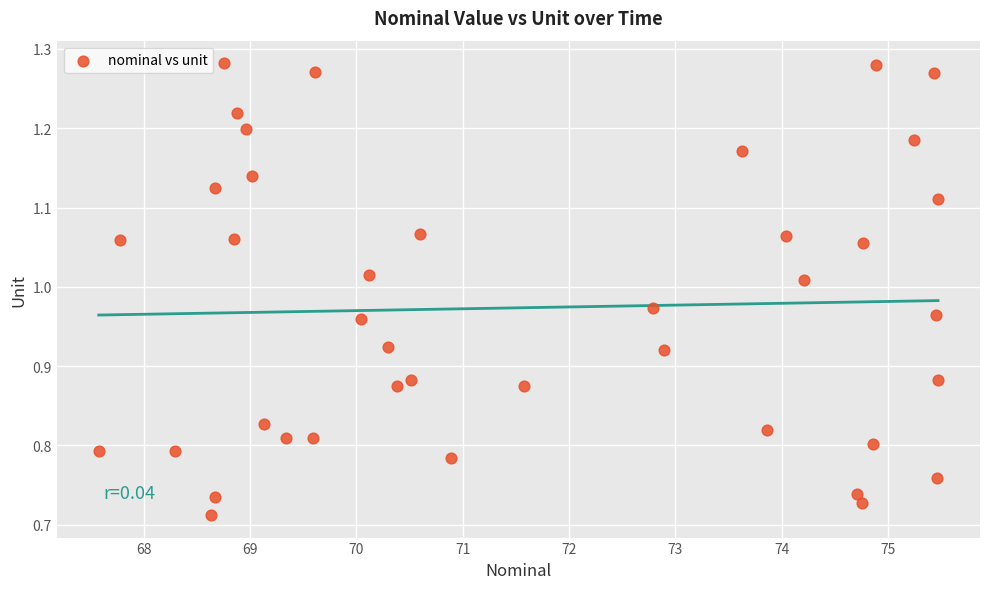

What is the range of X values (max minus min)?

7.9